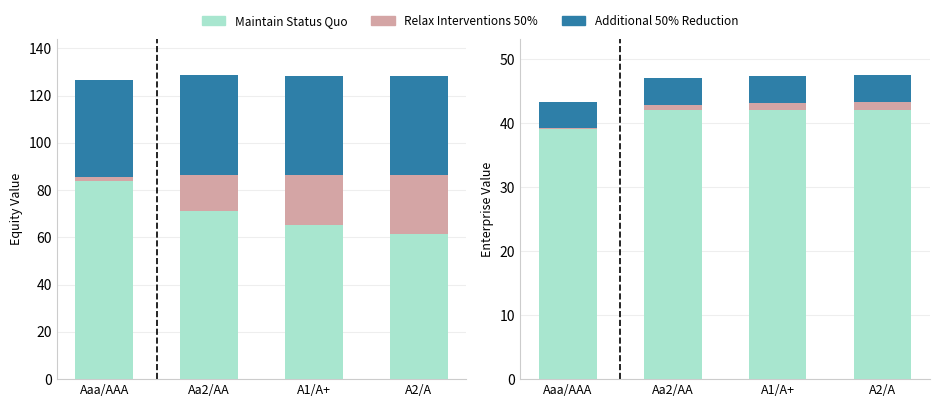

What is the average value of the Relax Interventions 50% series?

0.8